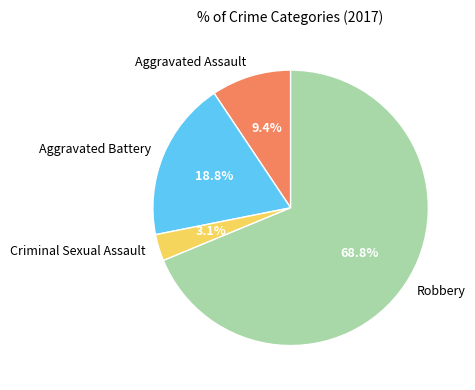

What percentage is NOT represented by Aggravated Assault?

90.6%